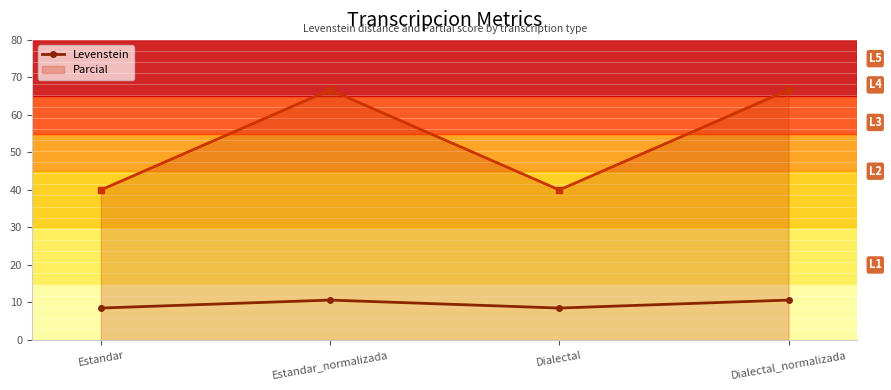

What is the value of the Parcial point at the 1st from the left?

40.0